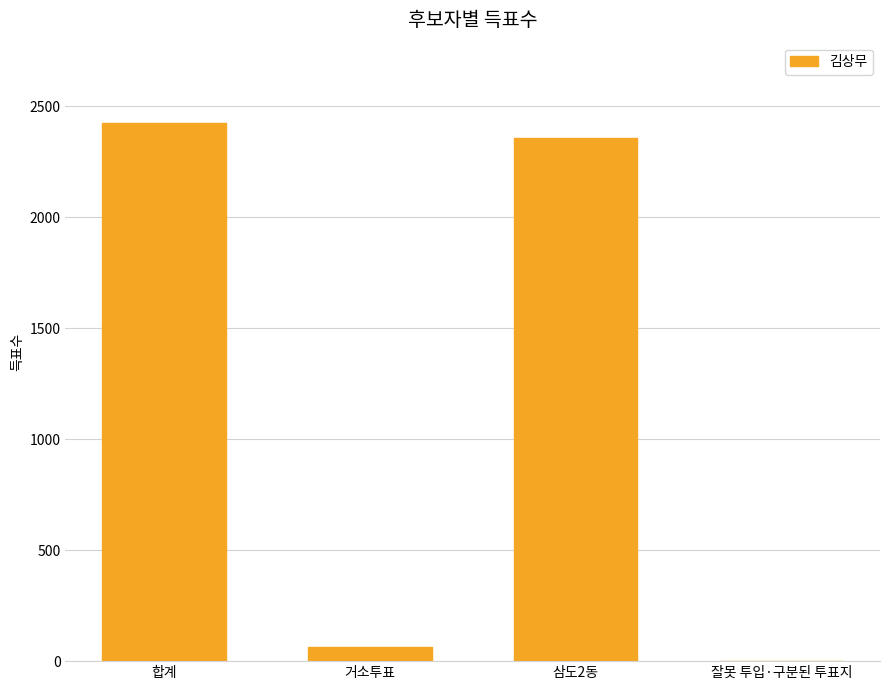

Which category has the highest value across all series?

합계